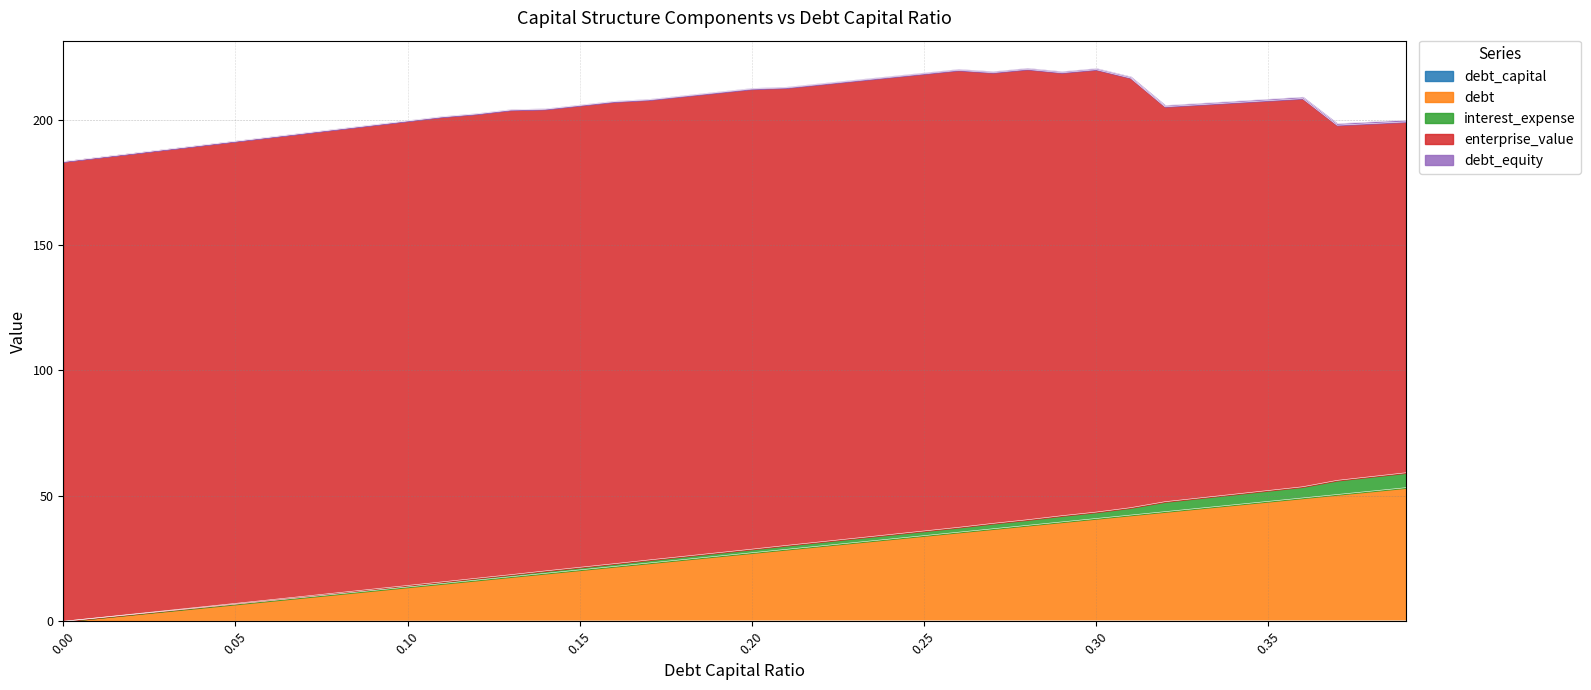

True or false: debt_equity and debt_capital intersect in this chart.

False